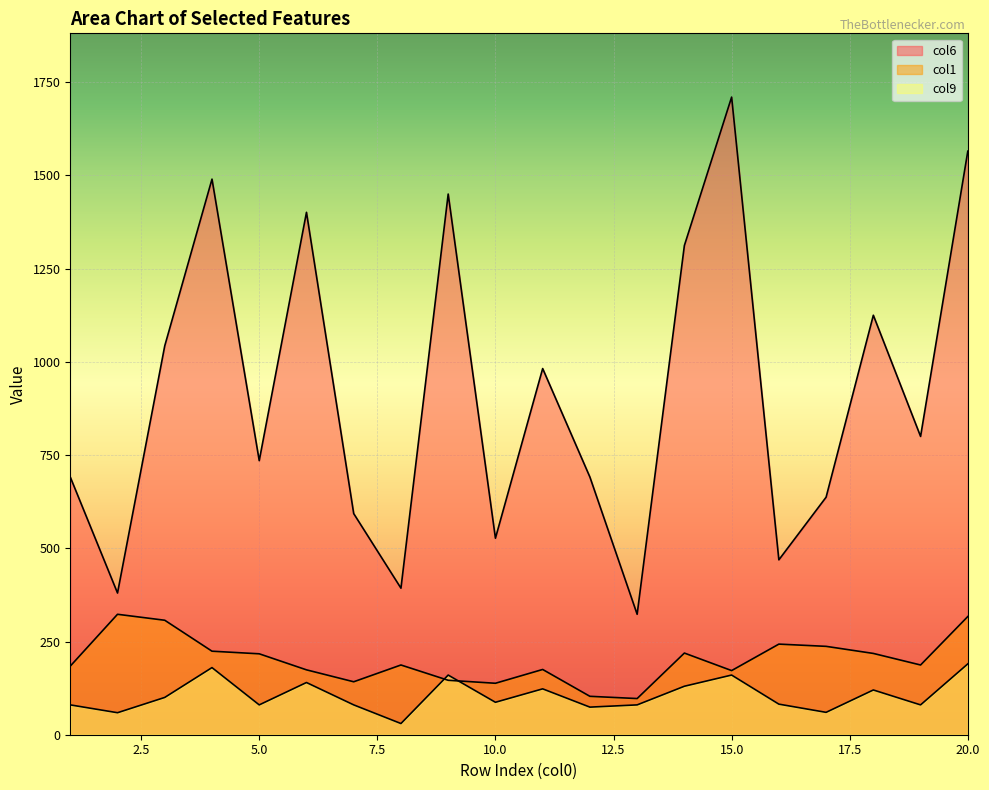

What is the minimum value for col1?

97